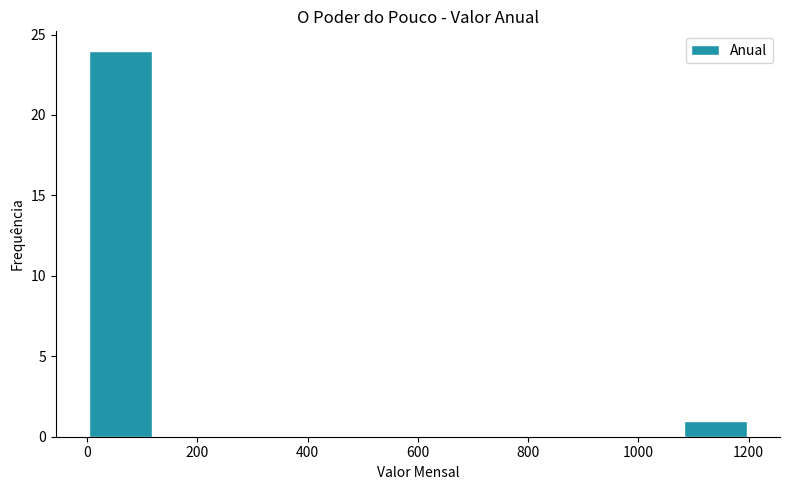

Reading left to right, list every bar in this chart as the range it spans on the x-axis followed by its height. The values are not printed on the chart, so give them approximately, as read against the axis.

0 to 120: 24
120 to 240: 0
240 to 360: 0
360 to 480: 0
480 to 600: 0
600 to 720: 0
720 to 840: 0
840 to 960: 0
960 to 1080: 0
1080 to 1200: 1